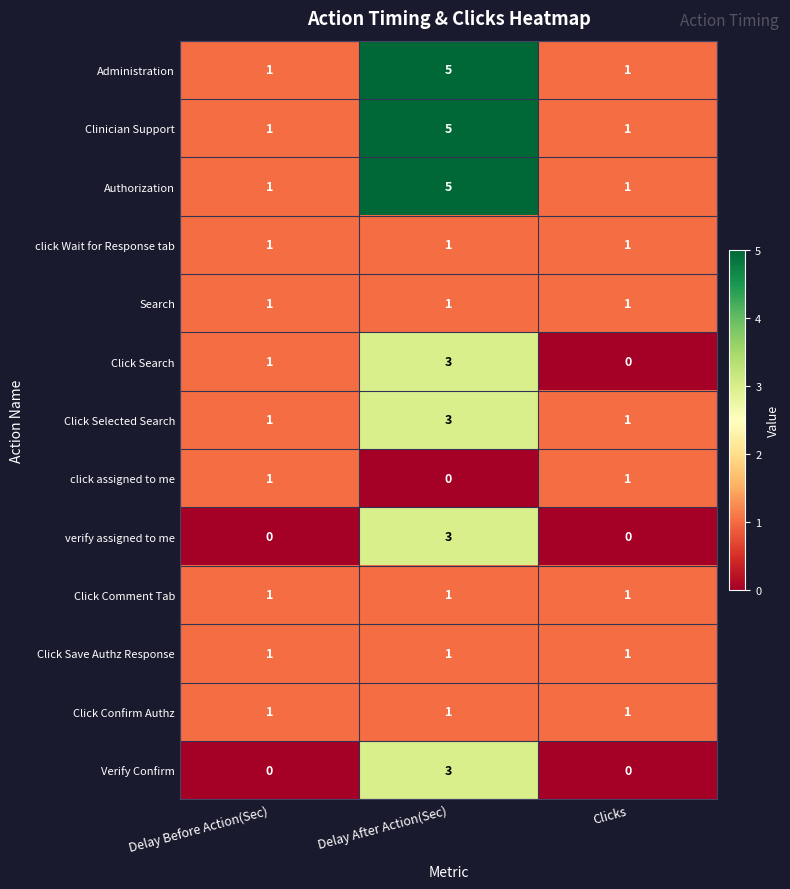

At which category is the sum across all series the highest?

Delay After Action(Sec)